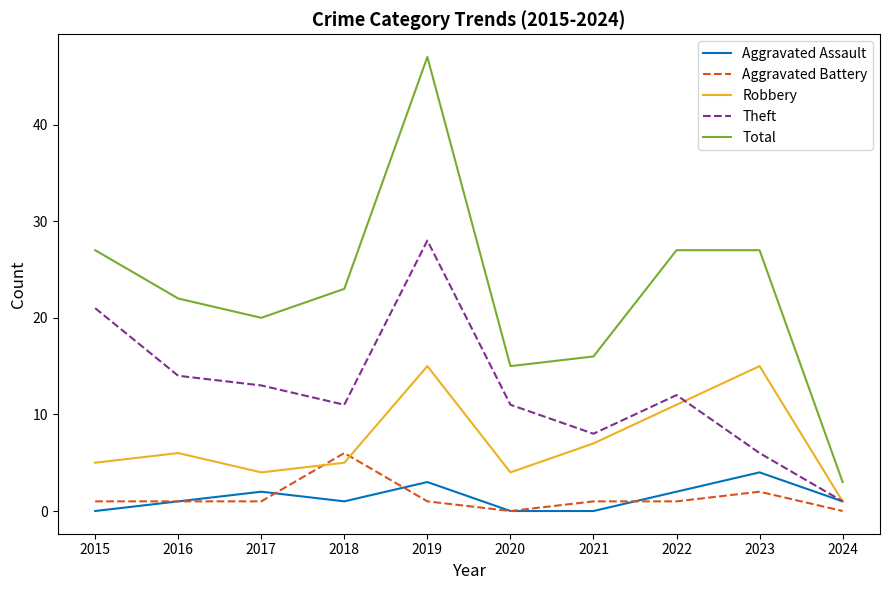

The value of Theft at 2015 is 21. True or false?

True